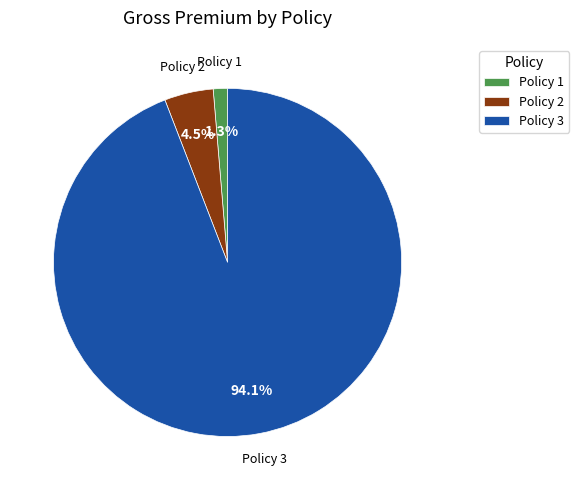

What is the largest slice in the pie chart?

Policy 3